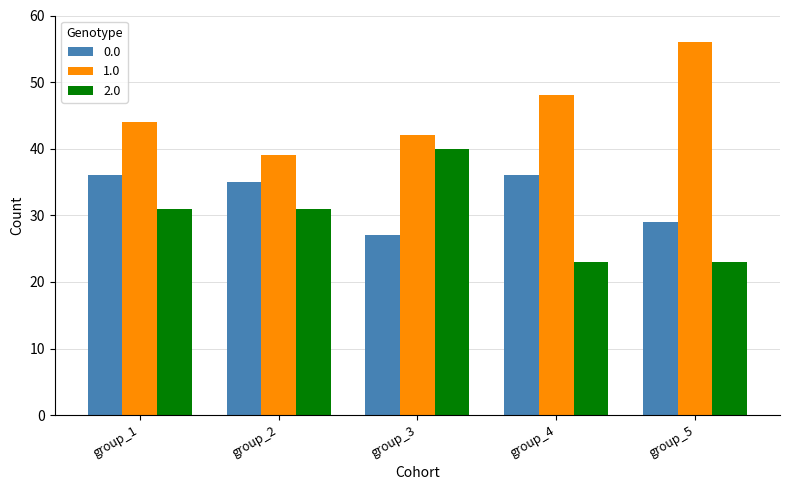

Which series has the largest total across all categories?

1.0